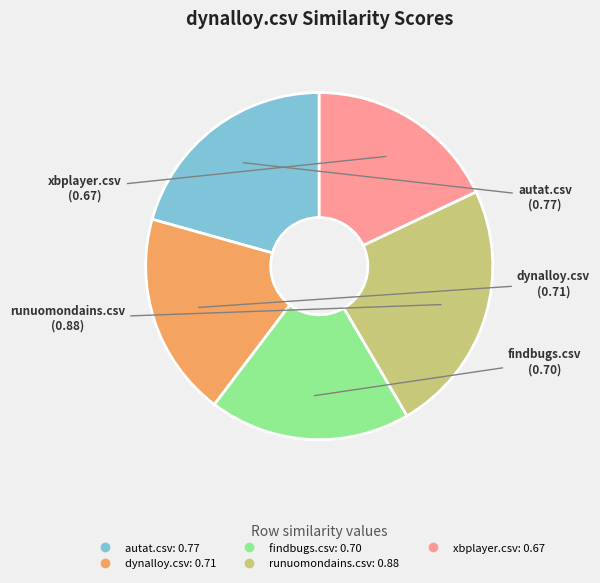

Is there a majority slice in this chart?

No